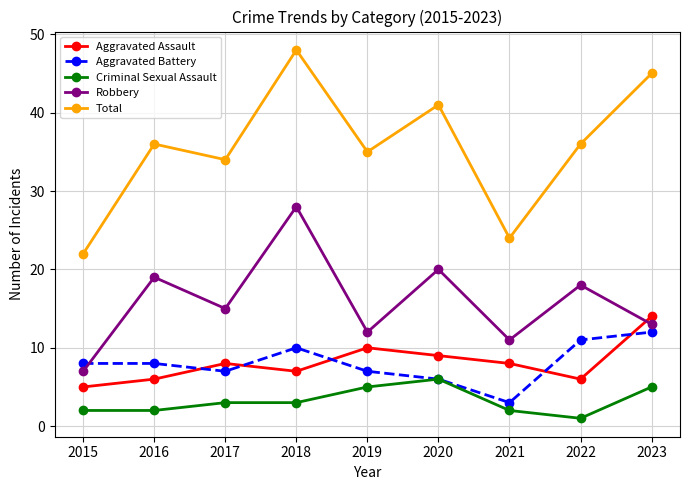

Which series changed the most between 2018 and 2019?

Robbery